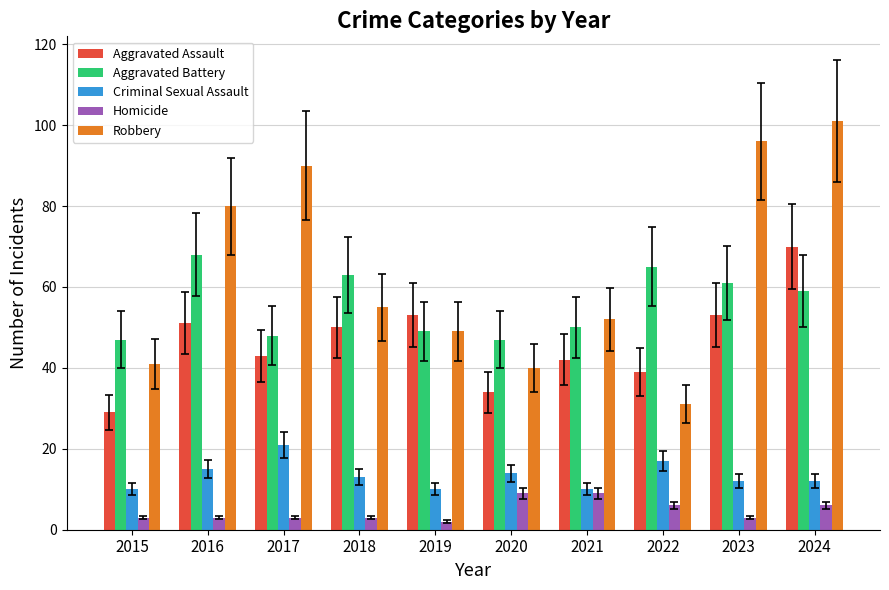

What is the value of the Aggravated Assault bar at the 6th from the left?

34